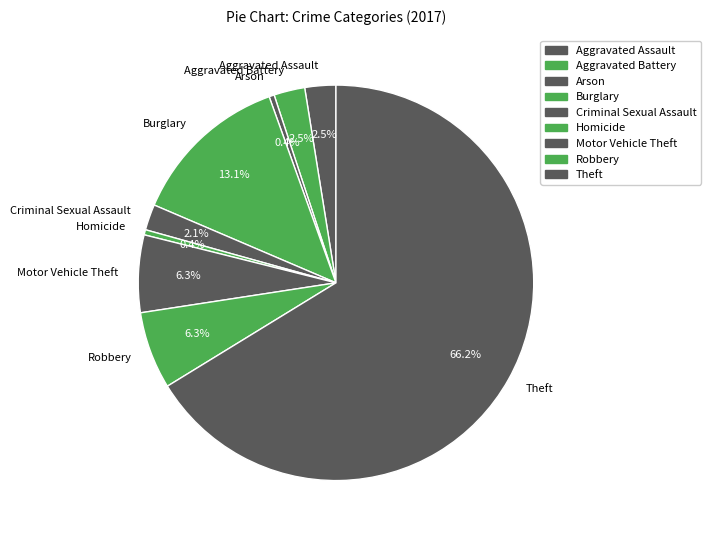

To the nearest percent, what portion does Criminal Sexual Assault represent?

2%